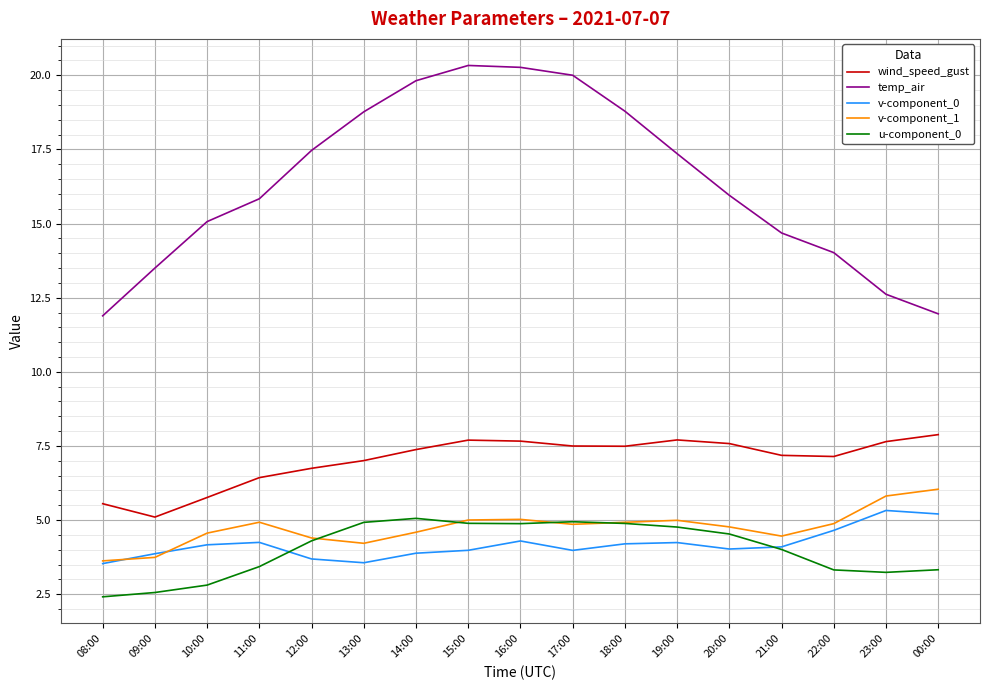

What is the maximum value shown in the chart?

20.3